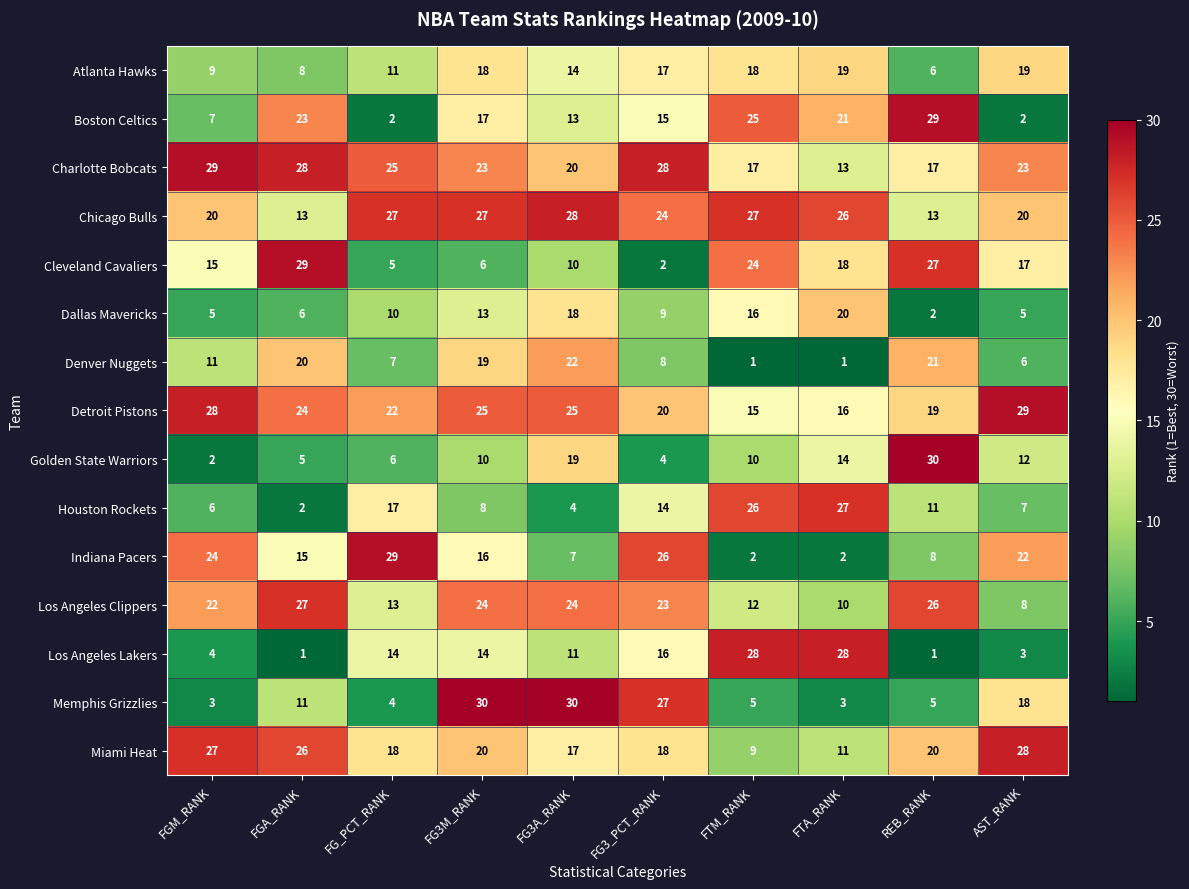

Which series has the widest spread of values?

Golden State Warriors